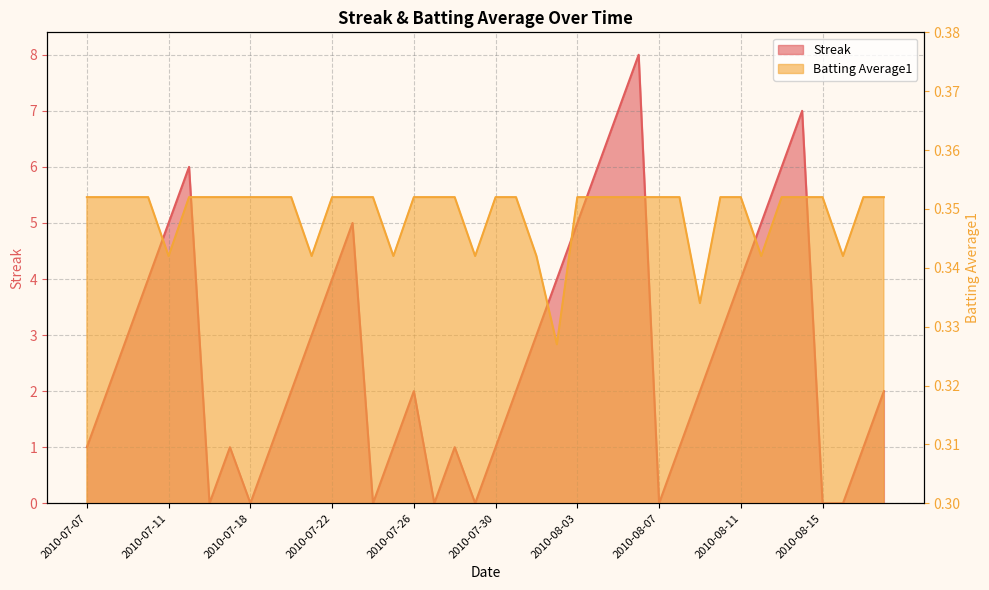

What is the value of the Streak point at the 11th from the left?

2.0